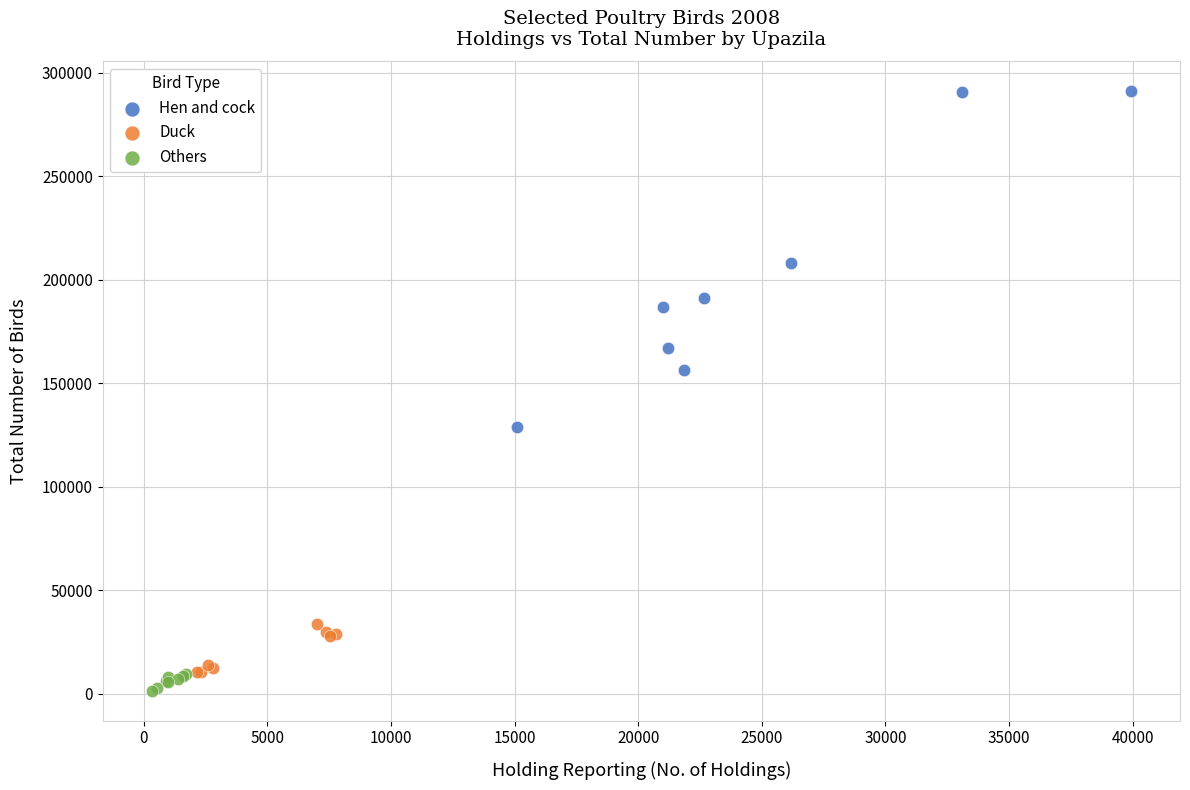

Which series reaches the maximum Y coordinate?

Hen and cock